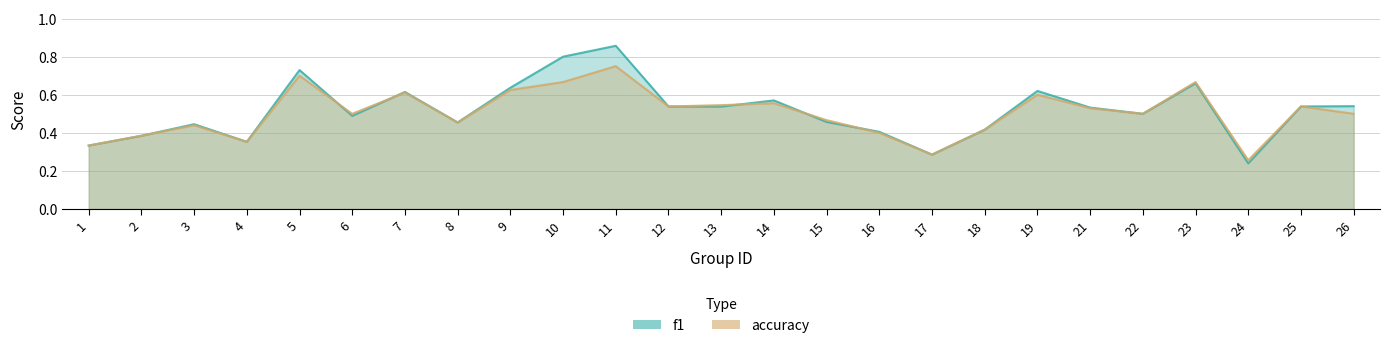

How many series are shown in this chart?

2